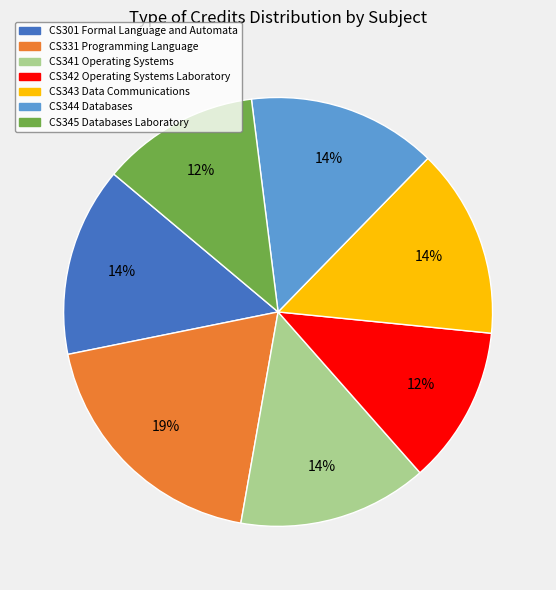

Approximately how many times larger is the value at CS331 Programming Language compared to CS342 Operating Systems Laboratory?

1.6